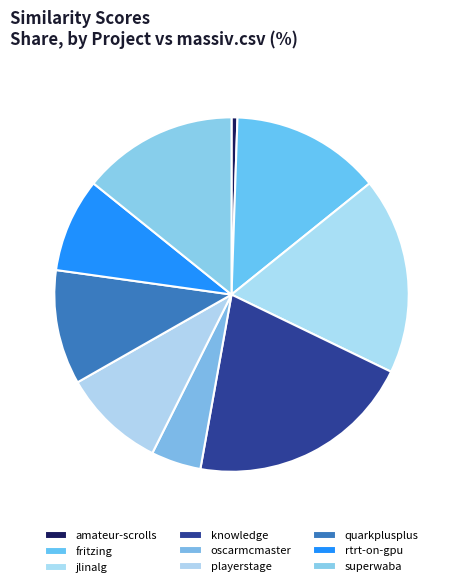

How many segments does this pie chart have?

9